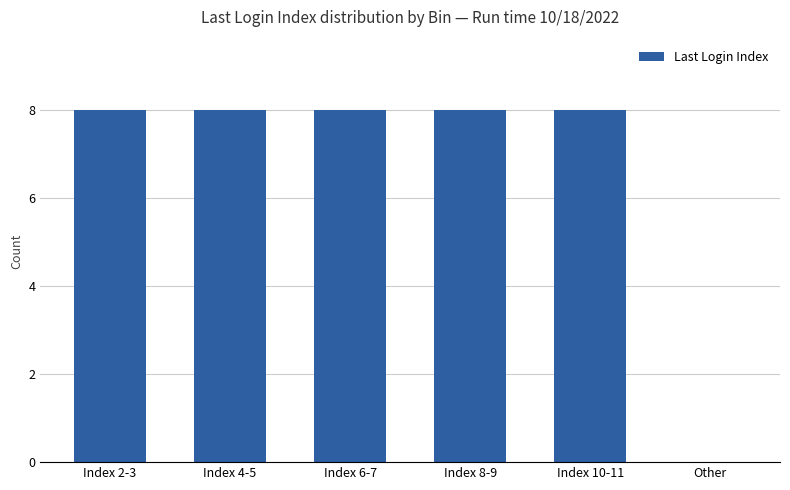

What is the sum of the values at Index 8-9 and Other?

8